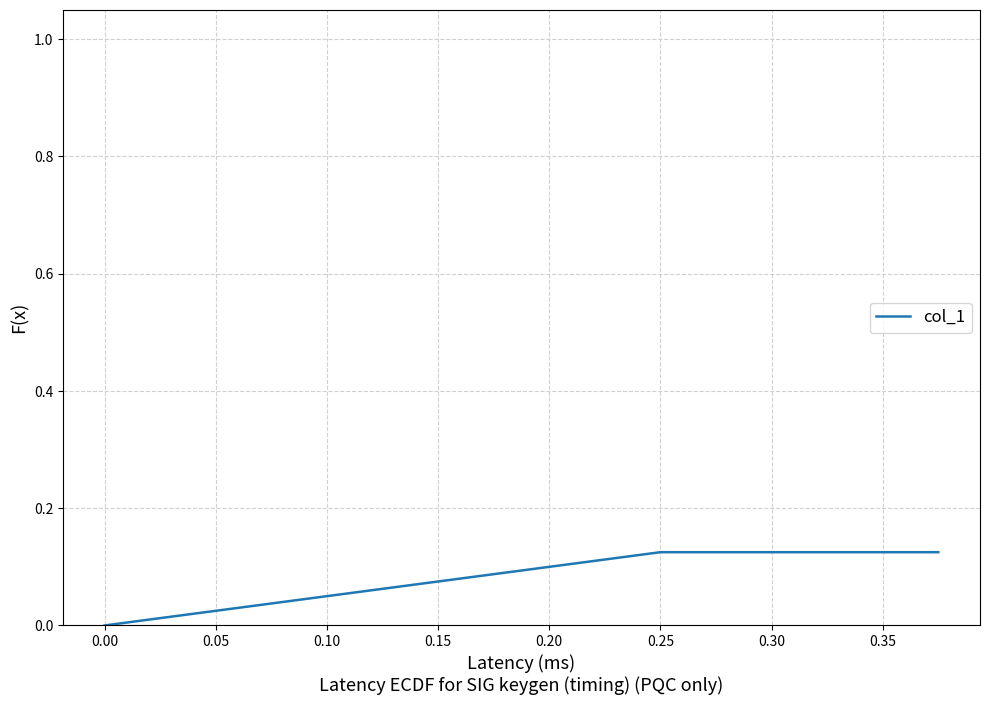

Is it true that the value at 0.25 is 0.2?

False